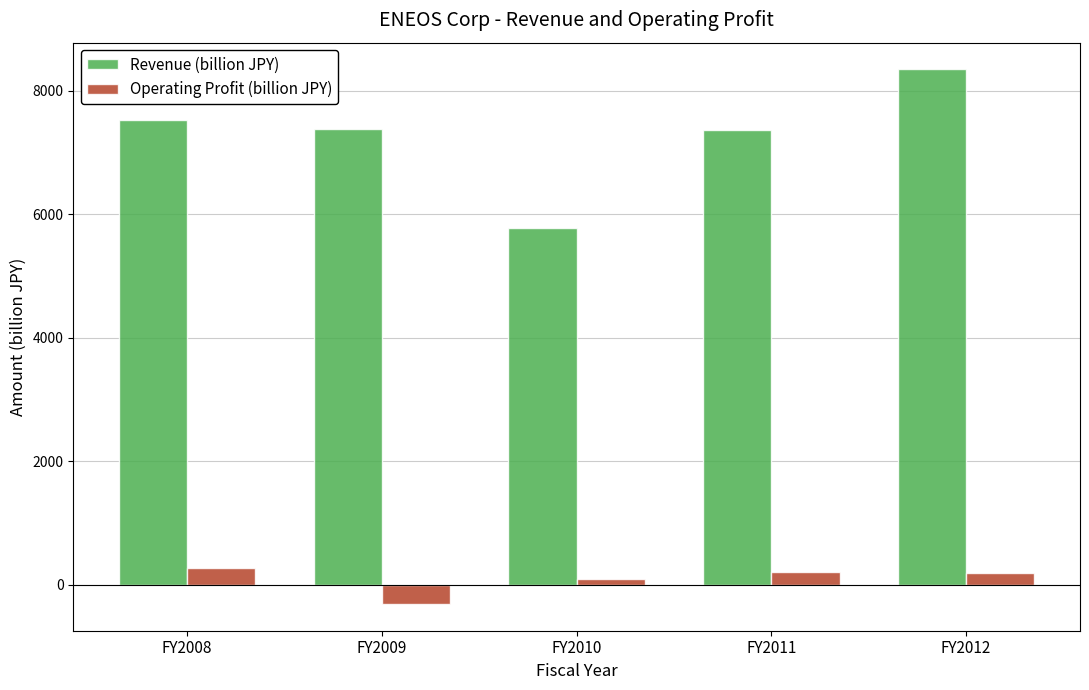

Rank the series at FY2011 from highest to lowest value.

Revenue (billion JPY), Operating Profit (billion JPY)